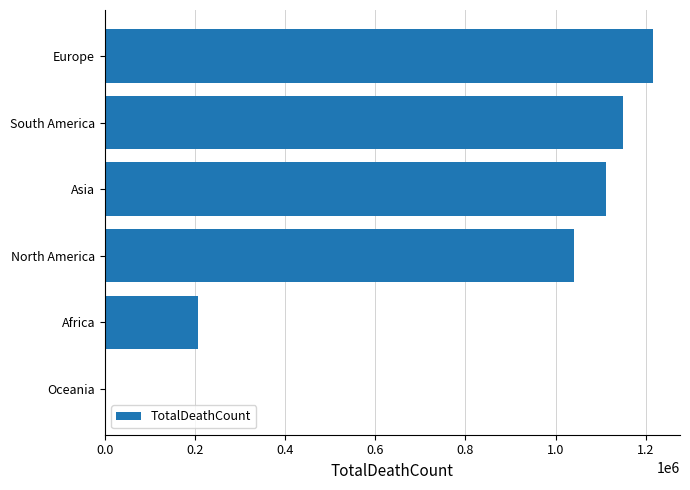

Is it true that the value at Asia is 1111729?

True